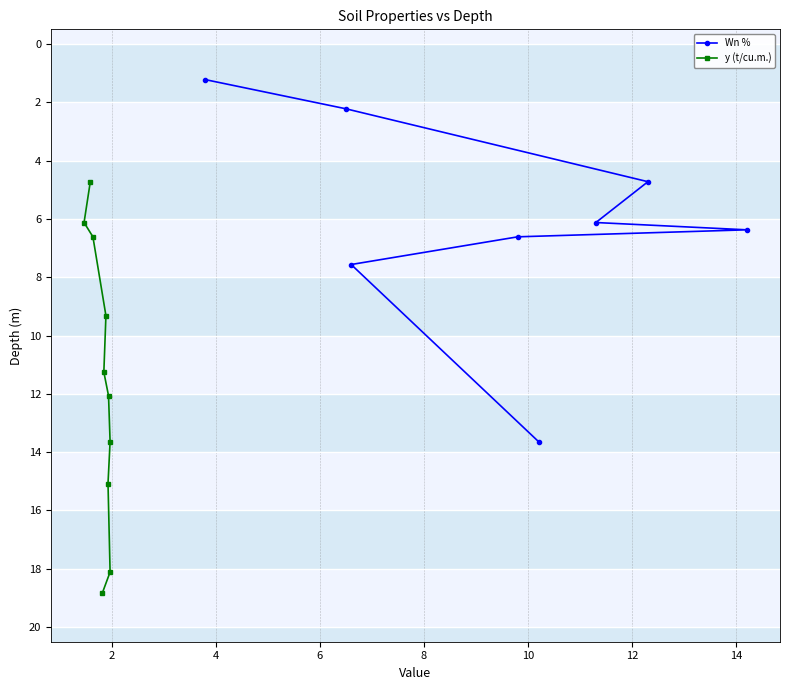

What is the highest value of the Wn % series?

13.6